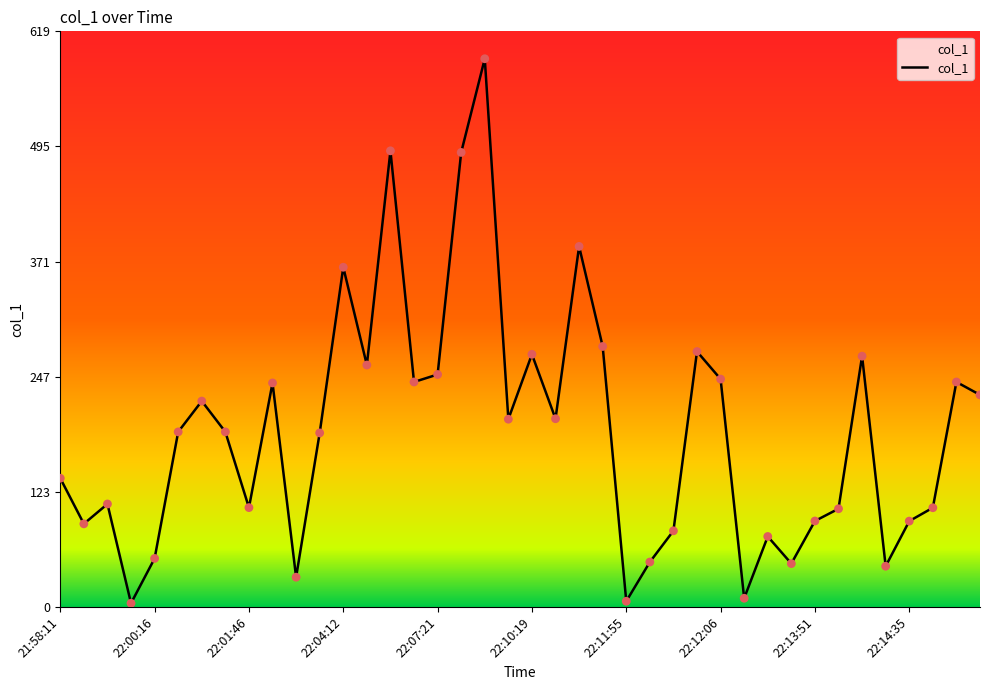

What is the greatest value displayed?

589.9